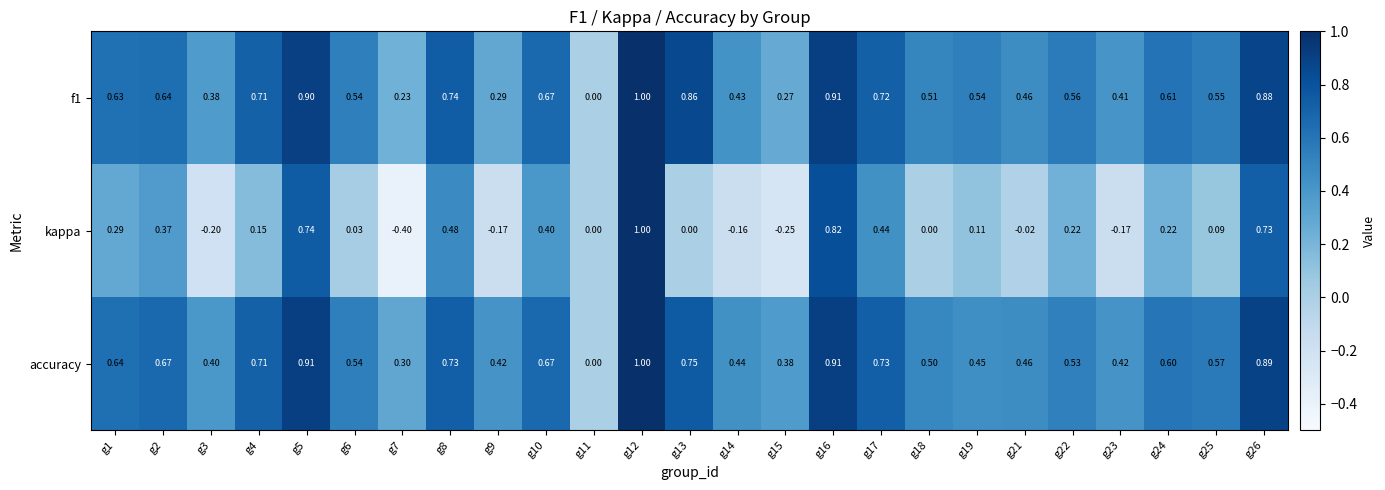

Which series has the largest range (max minus min)?

kappa